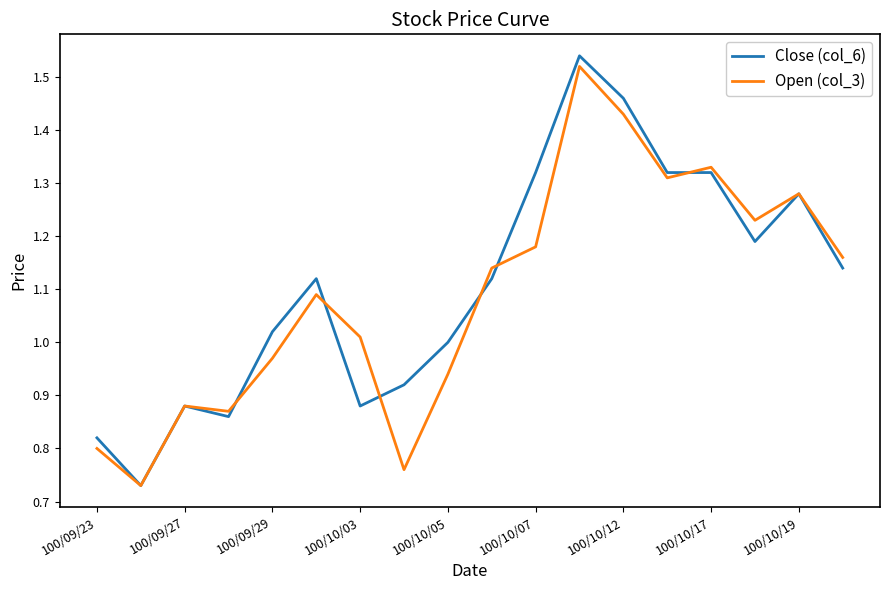

Which series has the largest range (max minus min)?

Close (col_6)